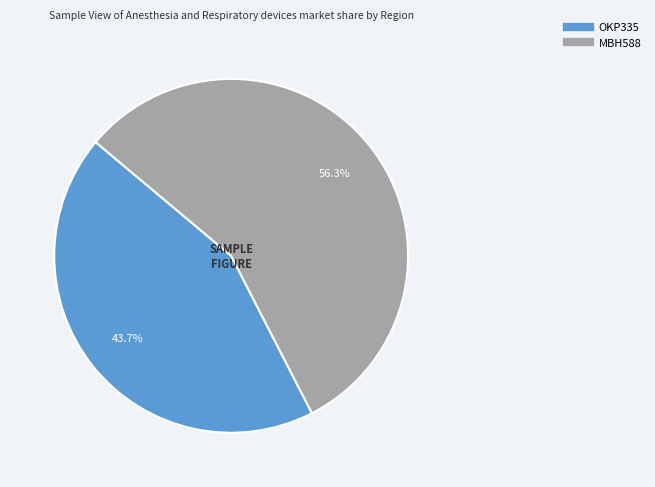

The MBH588 slice represents 48% of the pie. True or false?

False